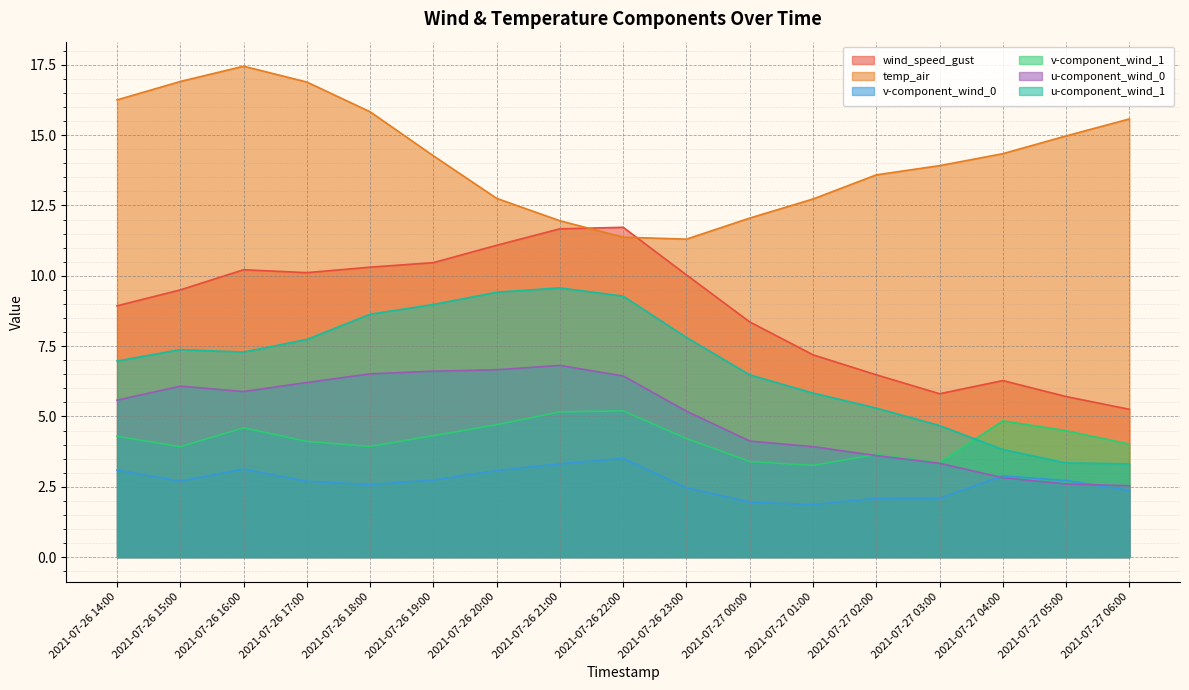

What position from the left is 2021-07-27 00:00?

11